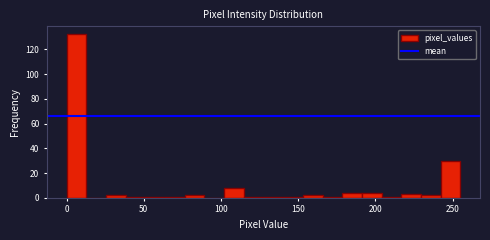

Read against the x-axis, roughly where is the centre of the tallest bar?

5